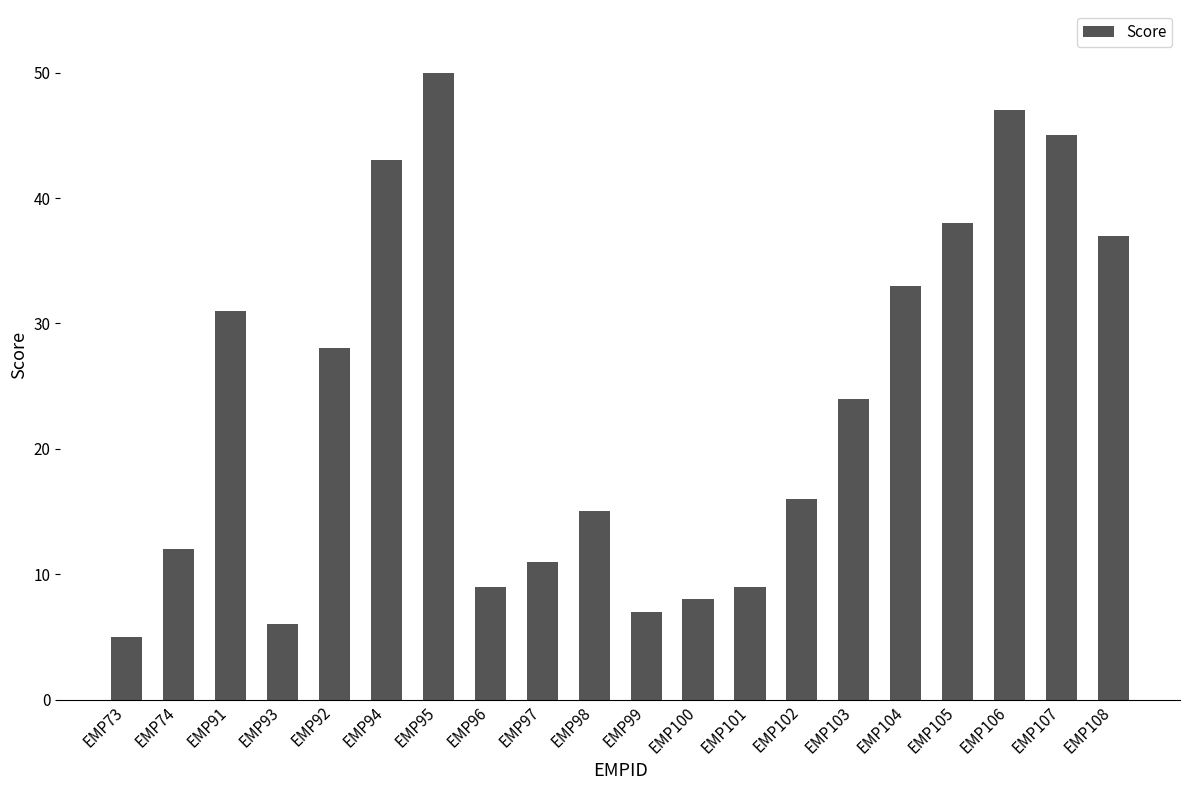

The value at EMP104 is 33. True or false?

True